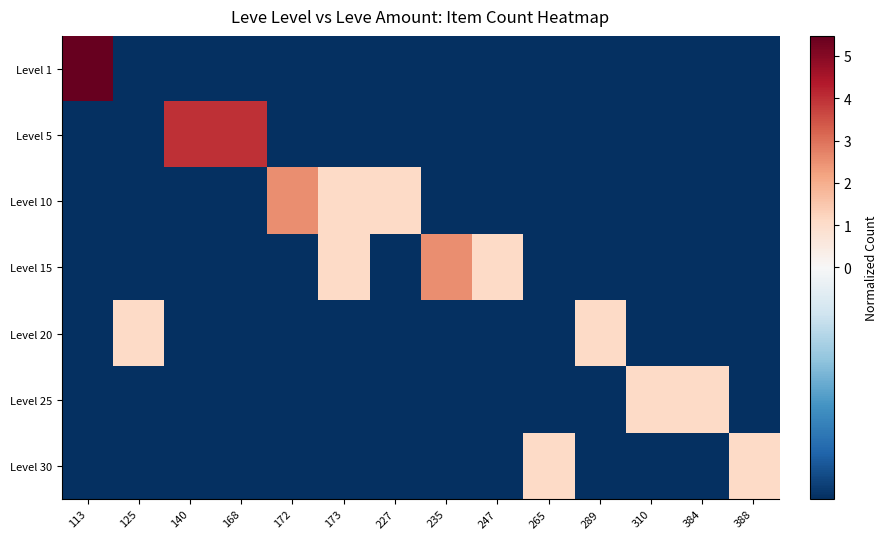

Reading right to left, extract all data points from this chart.

Level 1: 388=-0.4	384=-0.4	310=-0.4	289=-0.4	265=-0.4	247=-0.4	235=-0.4	227=-0.4	173=-0.4	172=-0.4	168=-0.4	140=-0.4	125=-0.4	113=5.5
Level 5: 388=-0.4	384=-0.4	310=-0.4	289=-0.4	265=-0.4	247=-0.4	235=-0.4	227=-0.4	173=-0.4	172=-0.4	168=4.0	140=4.0	125=-0.4	113=-0.4
Level 10: 388=-0.4	384=-0.4	310=-0.4	289=-0.4	265=-0.4	247=-0.4	235=-0.4	227=1.1	173=1.1	172=2.6	168=-0.4	140=-0.4	125=-0.4	113=-0.4
Level 15: 388=-0.4	384=-0.4	310=-0.4	289=-0.4	265=-0.4	247=1.1	235=2.6	227=-0.4	173=1.1	172=-0.4	168=-0.4	140=-0.4	125=-0.4	113=-0.4
Level 20: 388=-0.4	384=-0.4	310=-0.4	289=1.1	265=-0.4	247=-0.4	235=-0.4	227=-0.4	173=-0.4	172=-0.4	168=-0.4	140=-0.4	125=1.1	113=-0.4
Level 25: 388=-0.4	384=1.1	310=1.1	289=-0.4	265=-0.4	247=-0.4	235=-0.4	227=-0.4	173=-0.4	172=-0.4	168=-0.4	140=-0.4	125=-0.4	113=-0.4
Level 30: 388=1.1	384=-0.4	310=-0.4	289=-0.4	265=1.1	247=-0.4	235=-0.4	227=-0.4	173=-0.4	172=-0.4	168=-0.4	140=-0.4	125=-0.4	113=-0.4